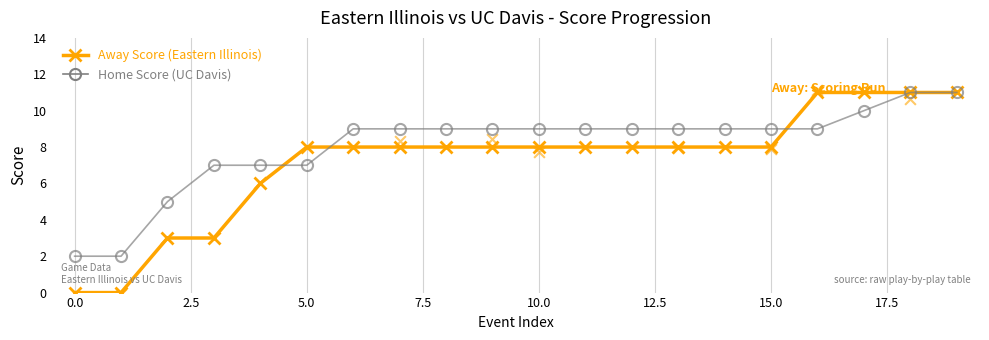

At which category is the sum across all series the highest?

18